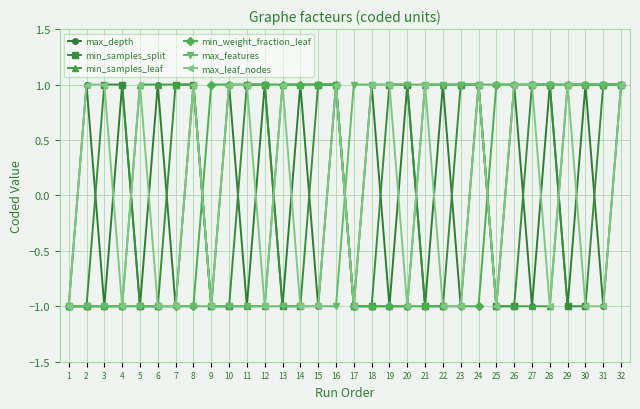

What is the value of the min_weight_fraction_leaf point at the 28th from the left?

1